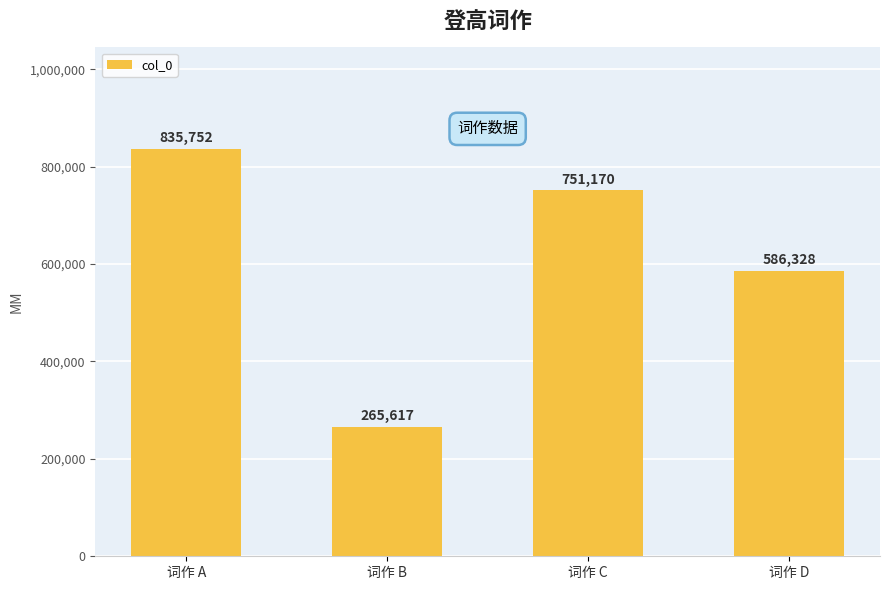

How many data points are less than 751170?

2